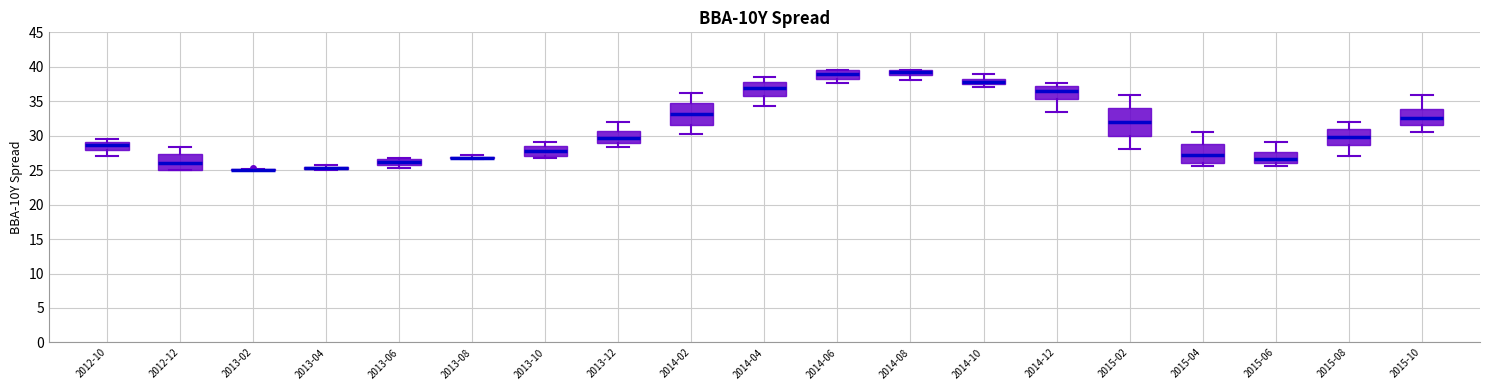

Where does the median line of the box for 2014-10 sit on the y-axis? The values are not printed on the chart, so give them approximately, as read against the axis.

38.0